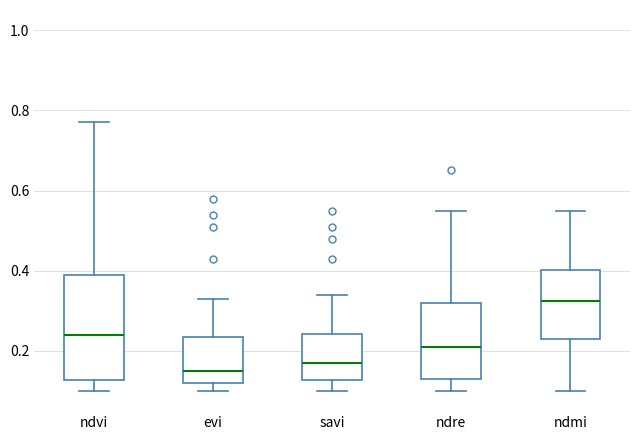

Where does the upper whisker of the box for evi end on the y-axis? The values are not printed on the chart, so give them approximately, as read against the axis.

0.34